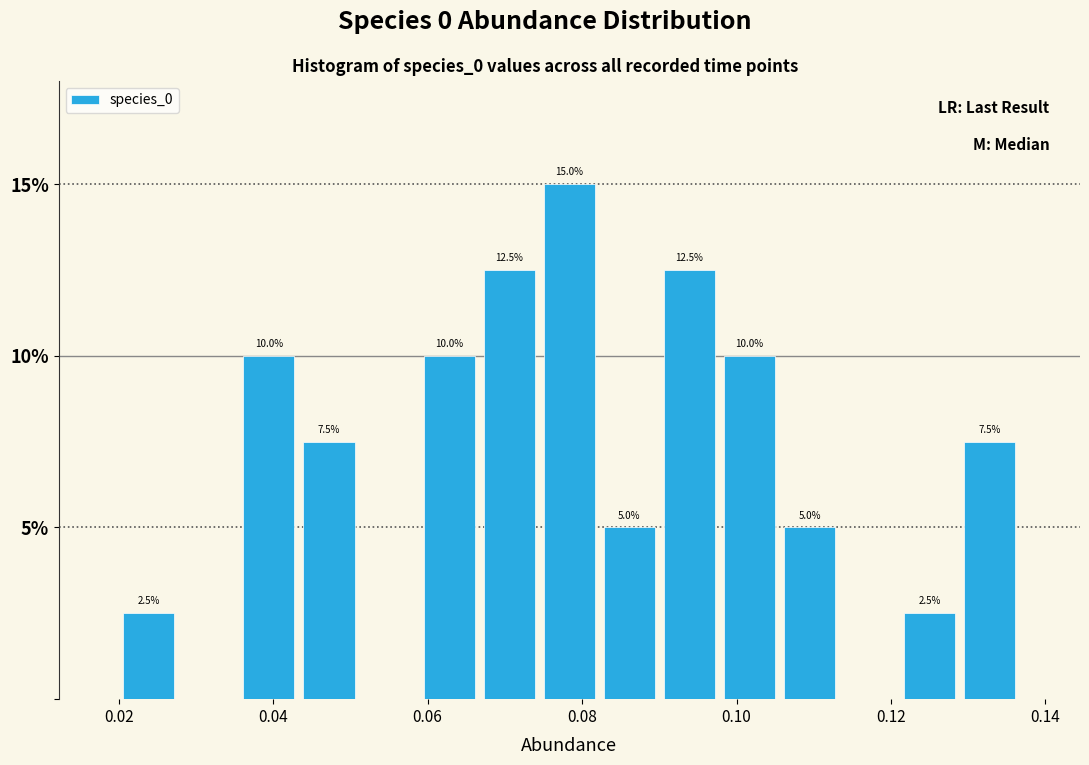

Around what value on the x-axis is the tallest bar? Give the approximate position of its centre, as read against the axis.

0.078